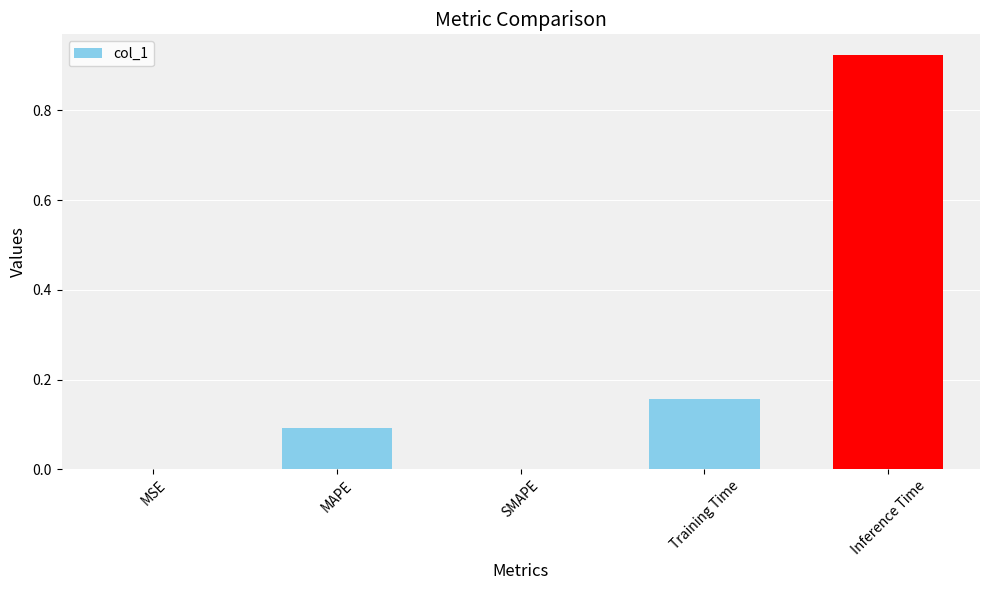

Is it true that the value at Training Time is 0.1?

False